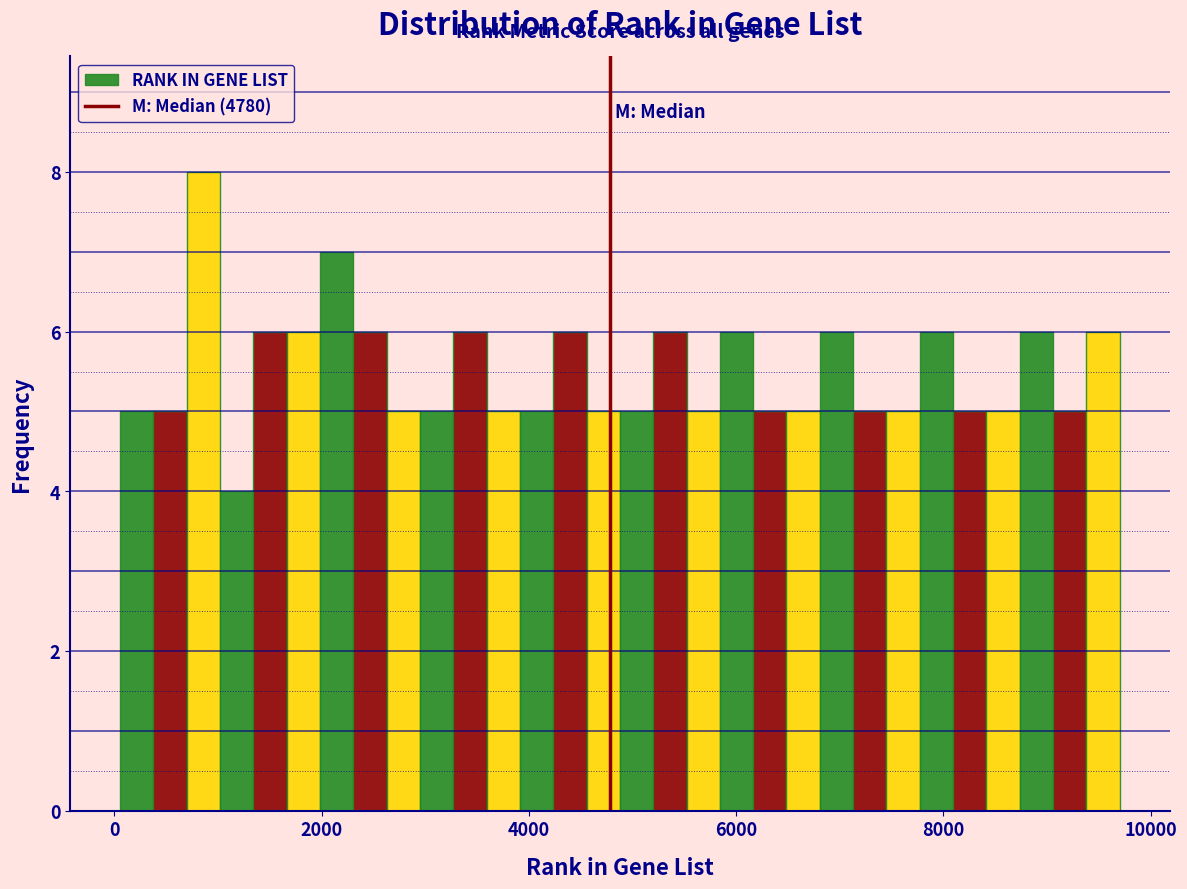

Read against the x-axis, roughly where is the centre of the tallest bar?

800